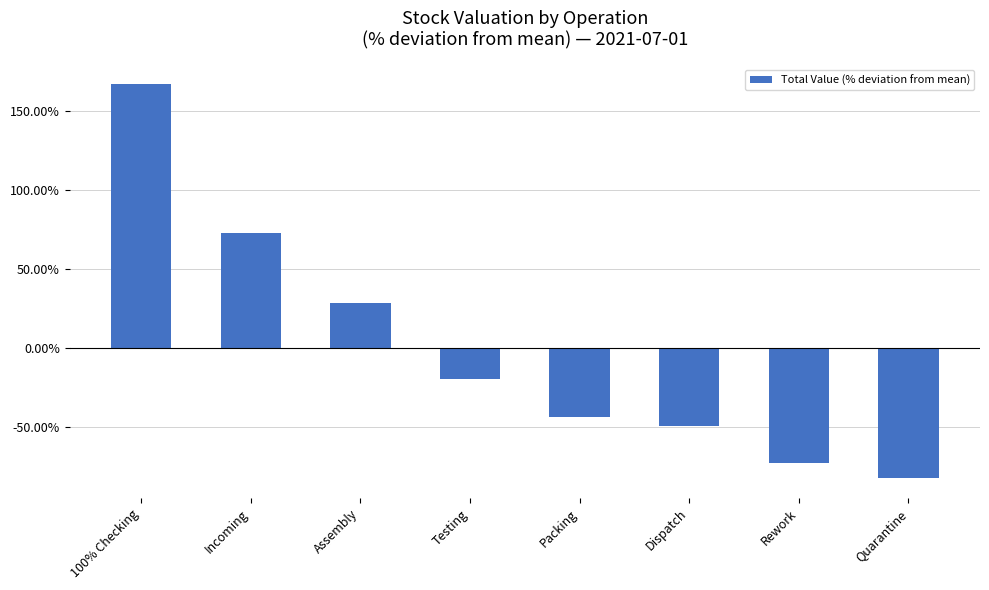

List the labels in order of value, largest first.

100% Checking, Incoming, Assembly, Testing, Packing, Dispatch, Rework, Quarantine